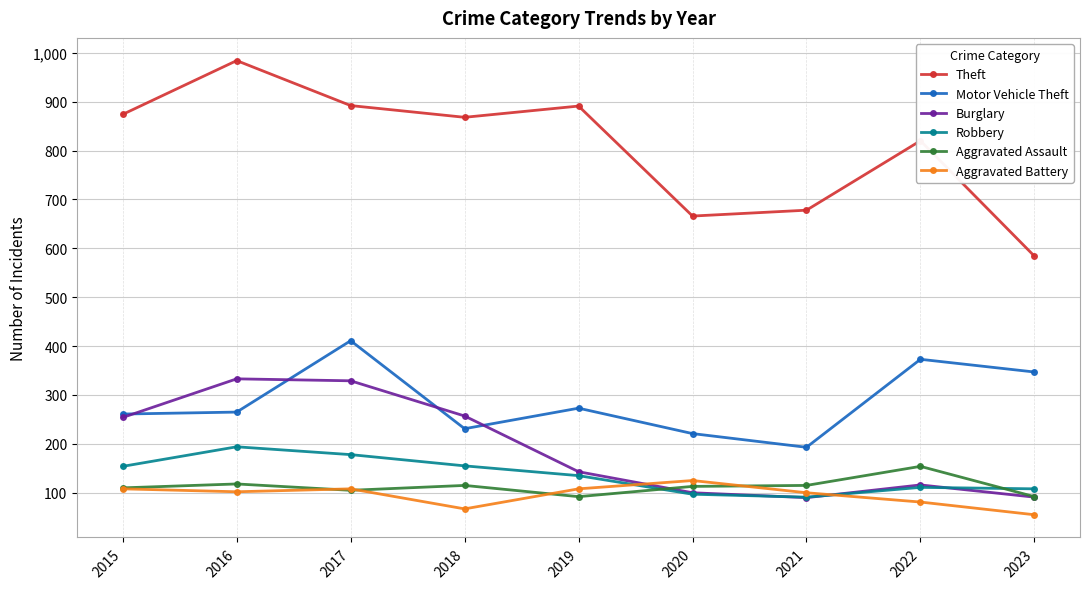

What is the highest value of the Aggravated Assault series?

154